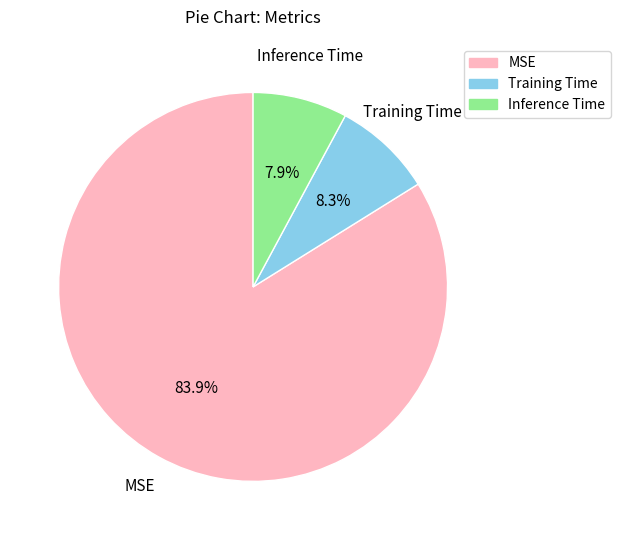

To the nearest percent, what is the difference between the Training Time and MSE slice percentages?

76%